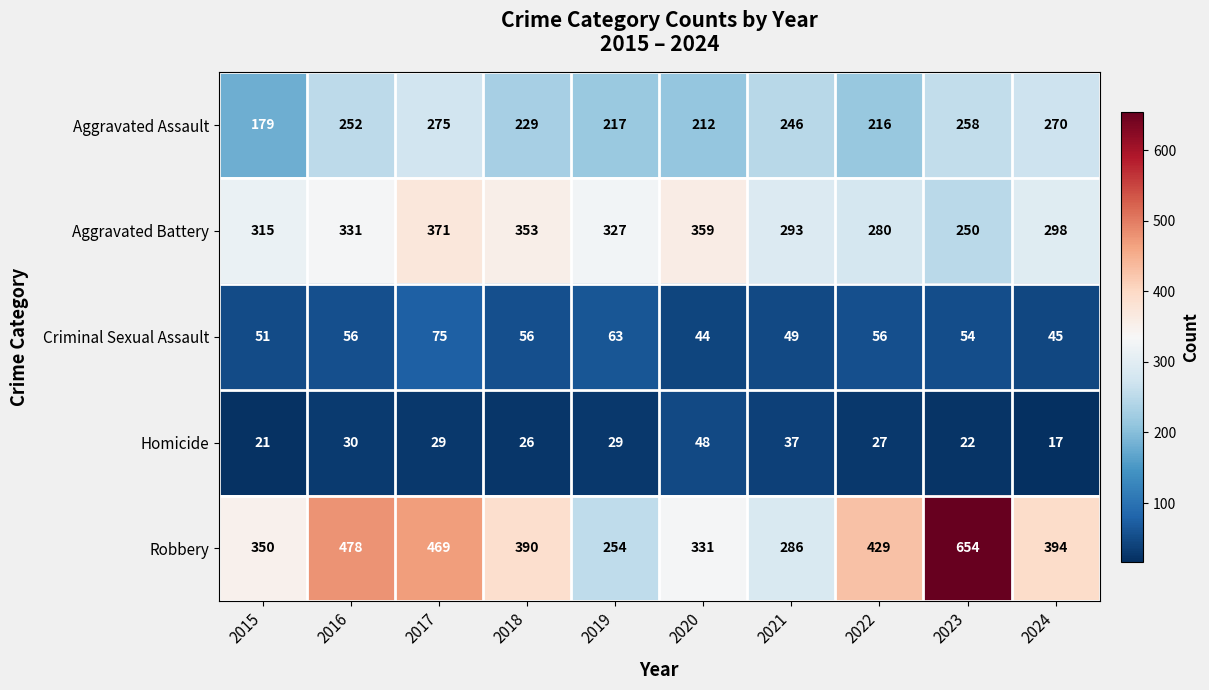

What is the sum of the Homicide values at 2020 and 2016?

78